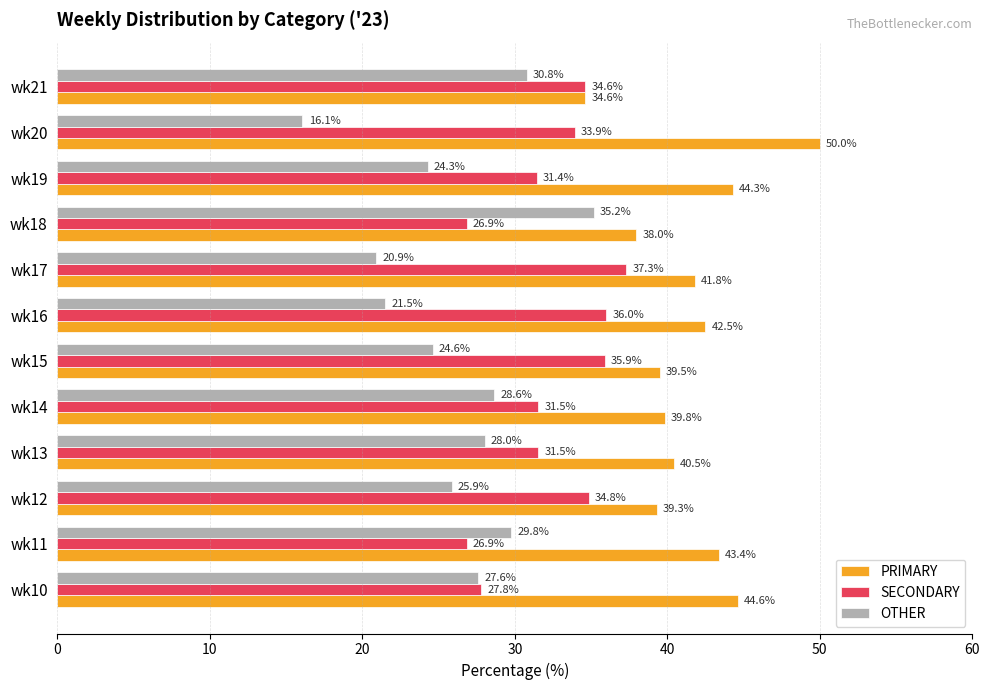

What is the average value of the OTHER series?

26.1